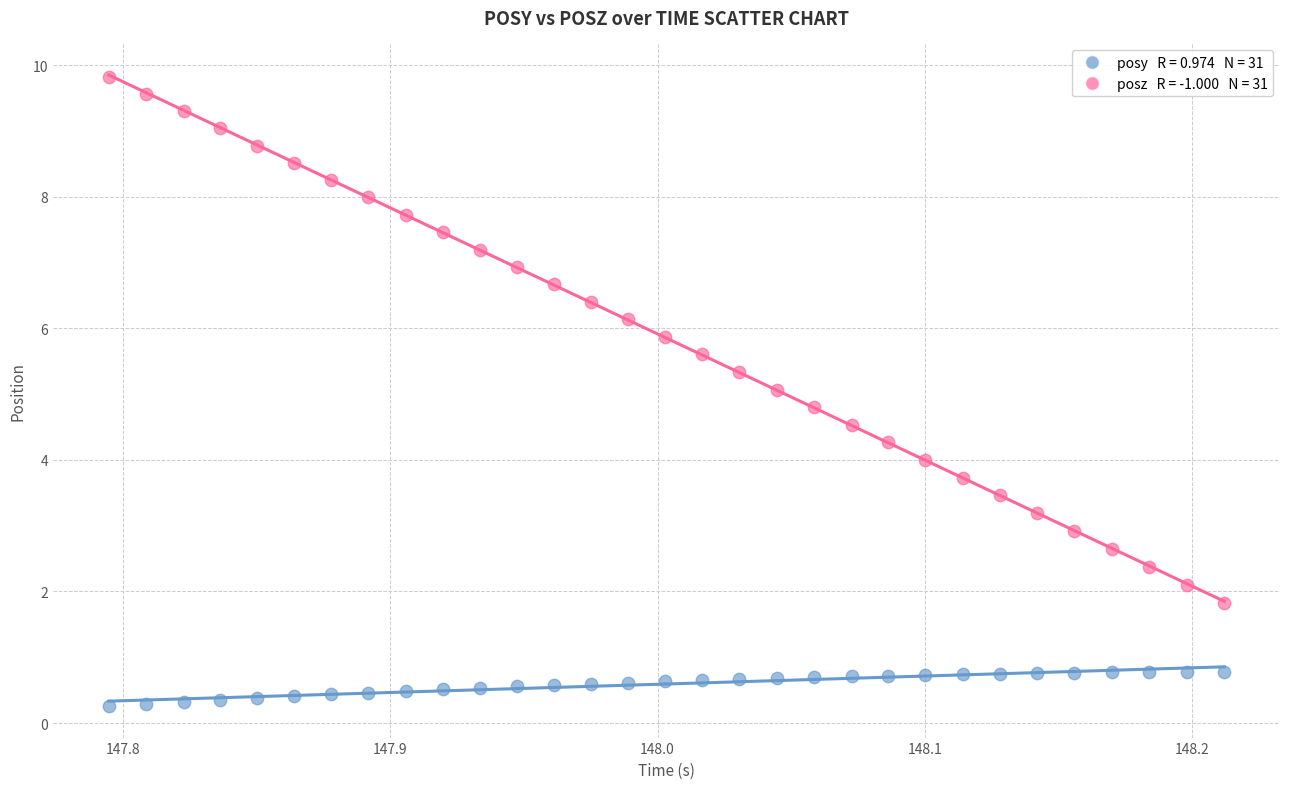

Across all data points, what is the range of X values (max minus min)?

0.4